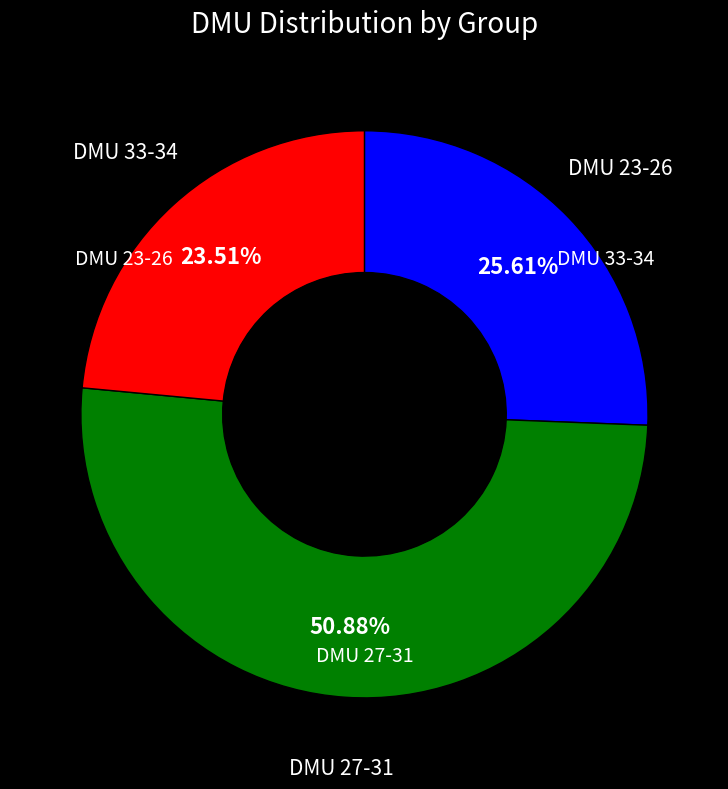

Is there any slice that represents more than half of the pie?

Yes